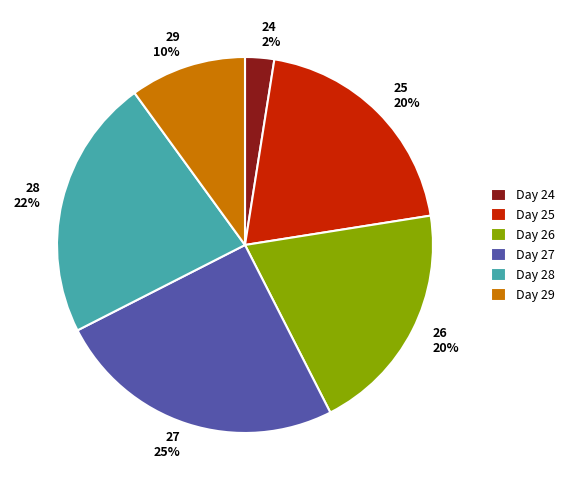

Does any single category account for the majority?

No